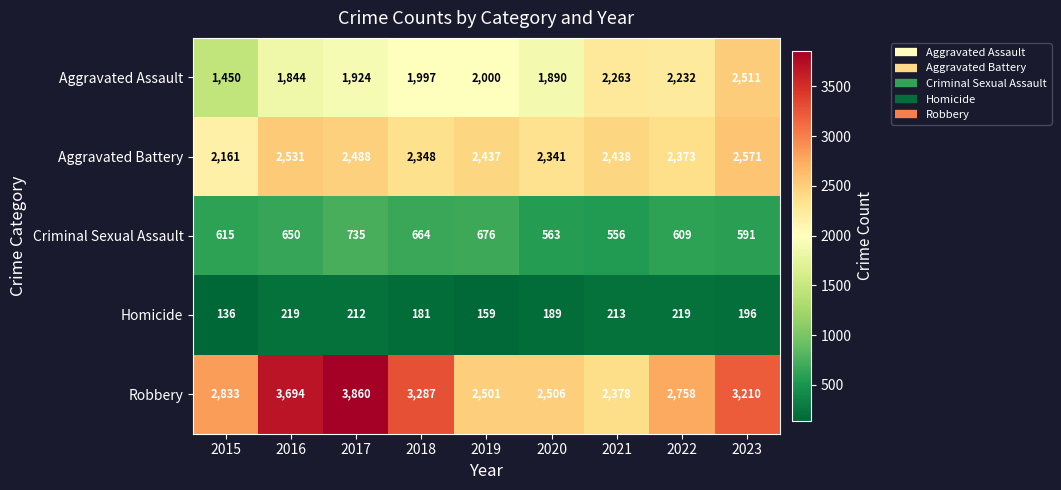

Which category has the highest value across all series?

2017